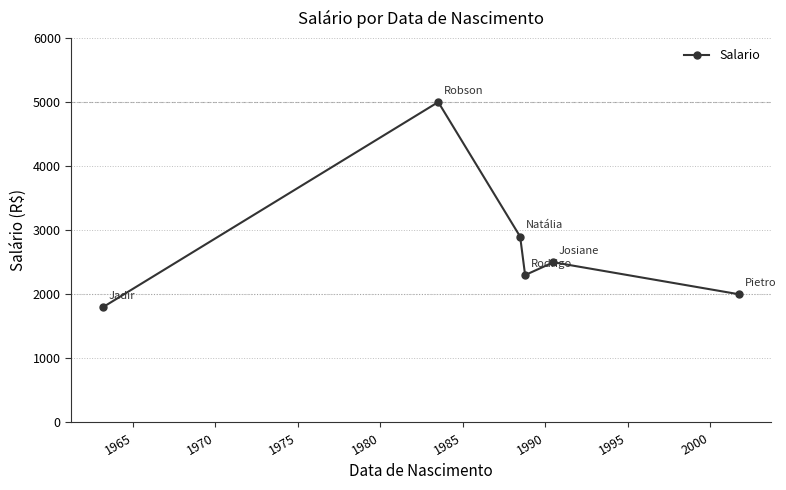

What is the greatest value displayed?

5000